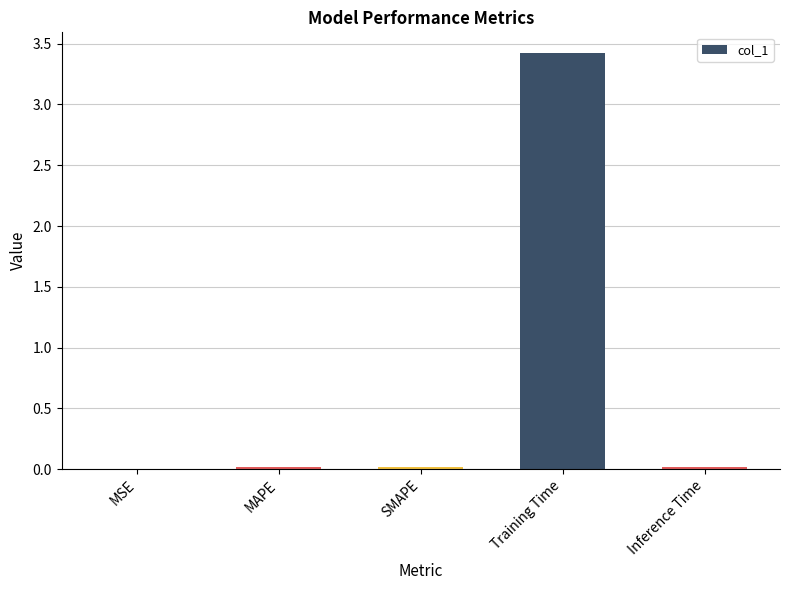

The chart shows a value of 0.0 at SMAPE. True or false?

True